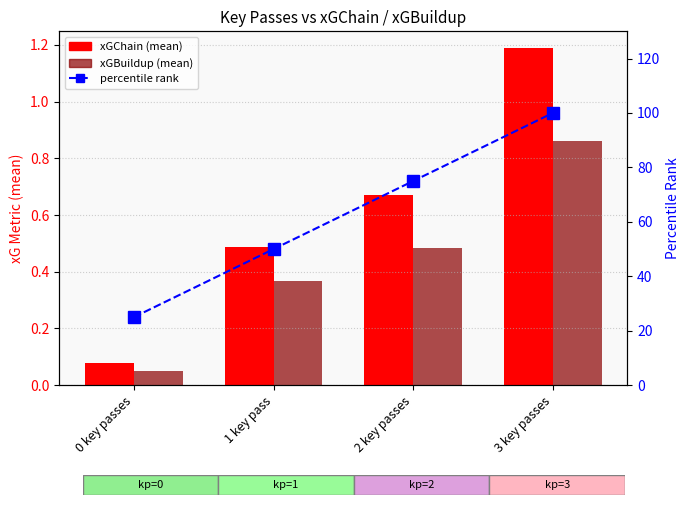

Reading left to right, list all the values displayed in this chart.

xGChain (mean): 0.1	0.5	0.7	1.2
xGBuildup (mean): 0.0	0.4	0.5	0.9
percentile rank: 25.0	50.0	75.0	100.0